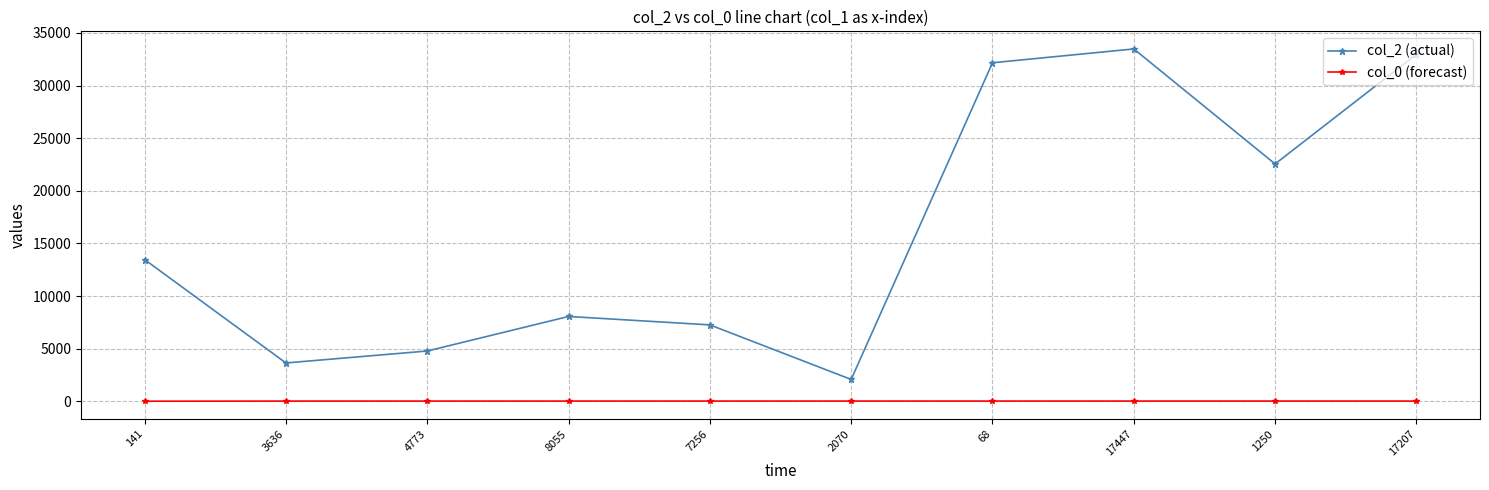

The value of col_2 (actual) at 8055 is 8055.0. True or false?

True